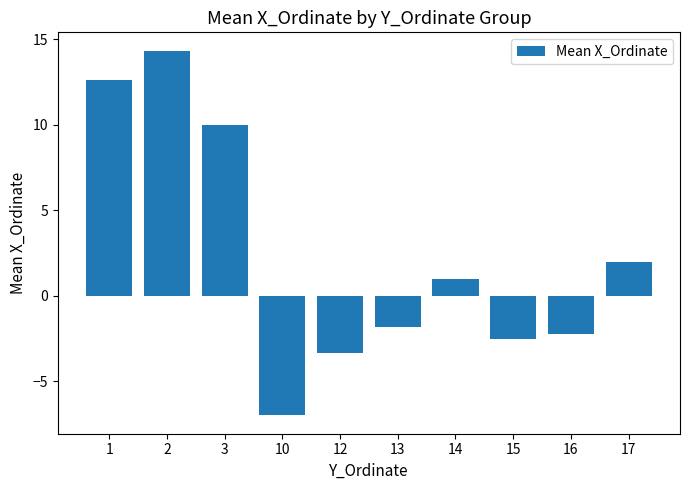

True or false: the data shows -7.0 at 10.

True